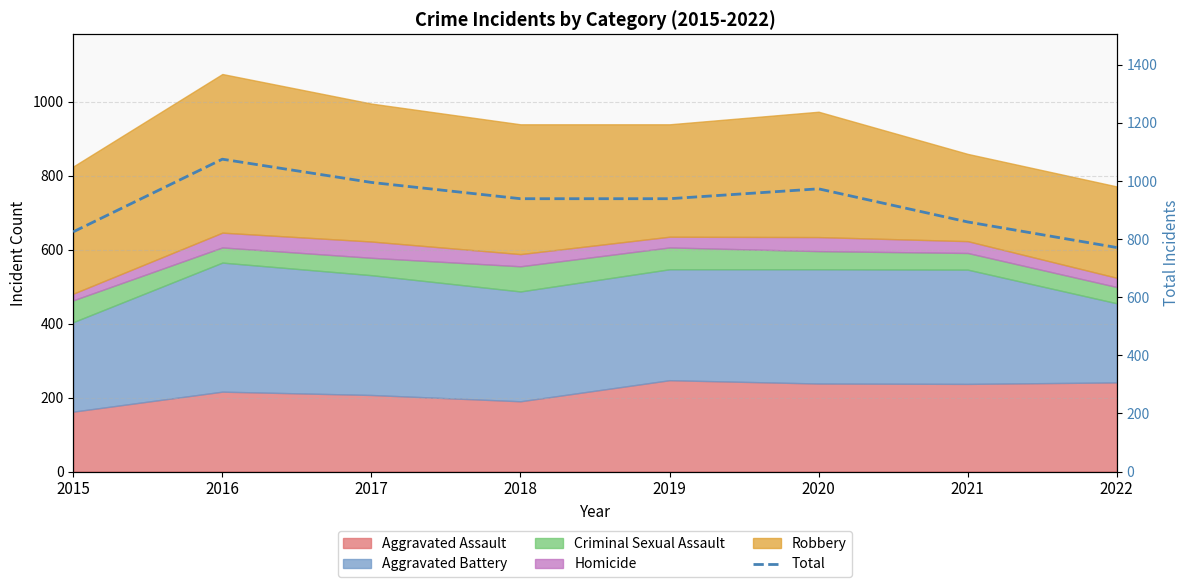

What is the change in value from 2015 to 2021?

+34